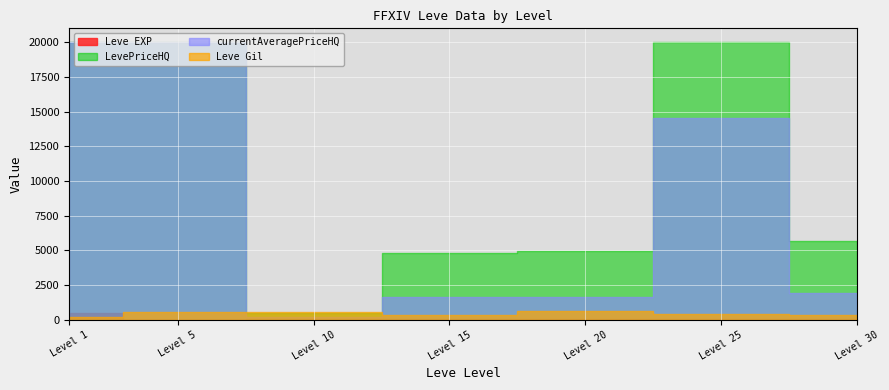

What is the value of the Leve Gil point at the 23rd from the left?

740